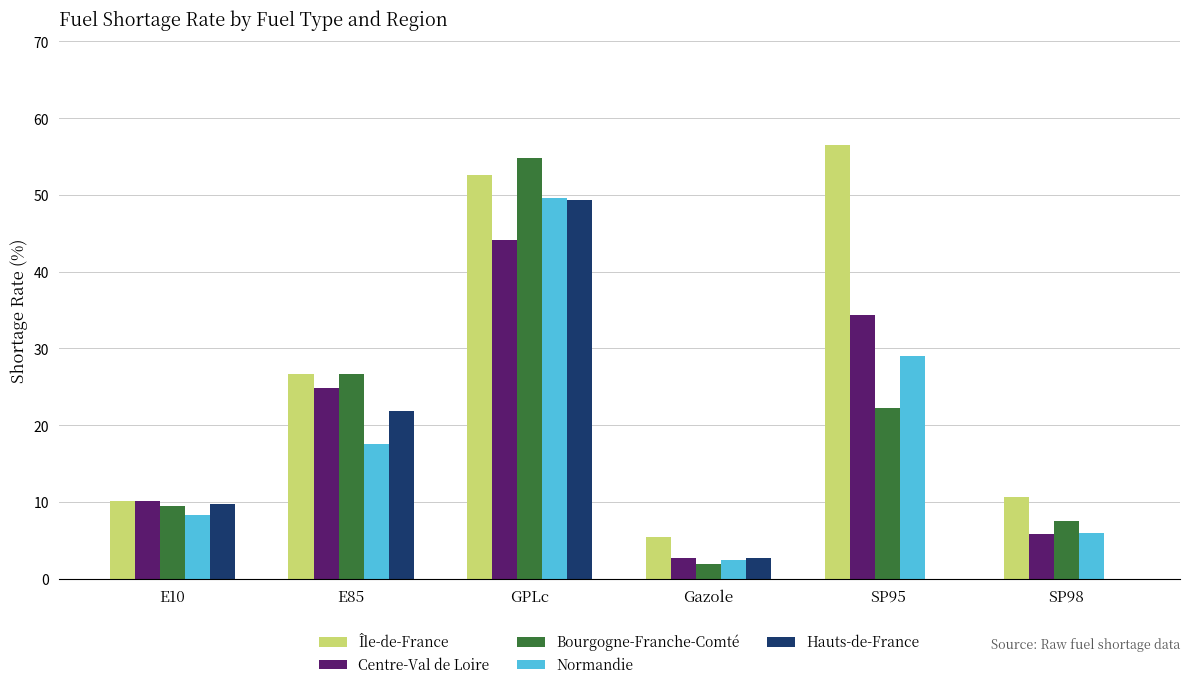

What is the difference between the Bourgogne-Franche-Comté values at SP98 and E85?

19.2